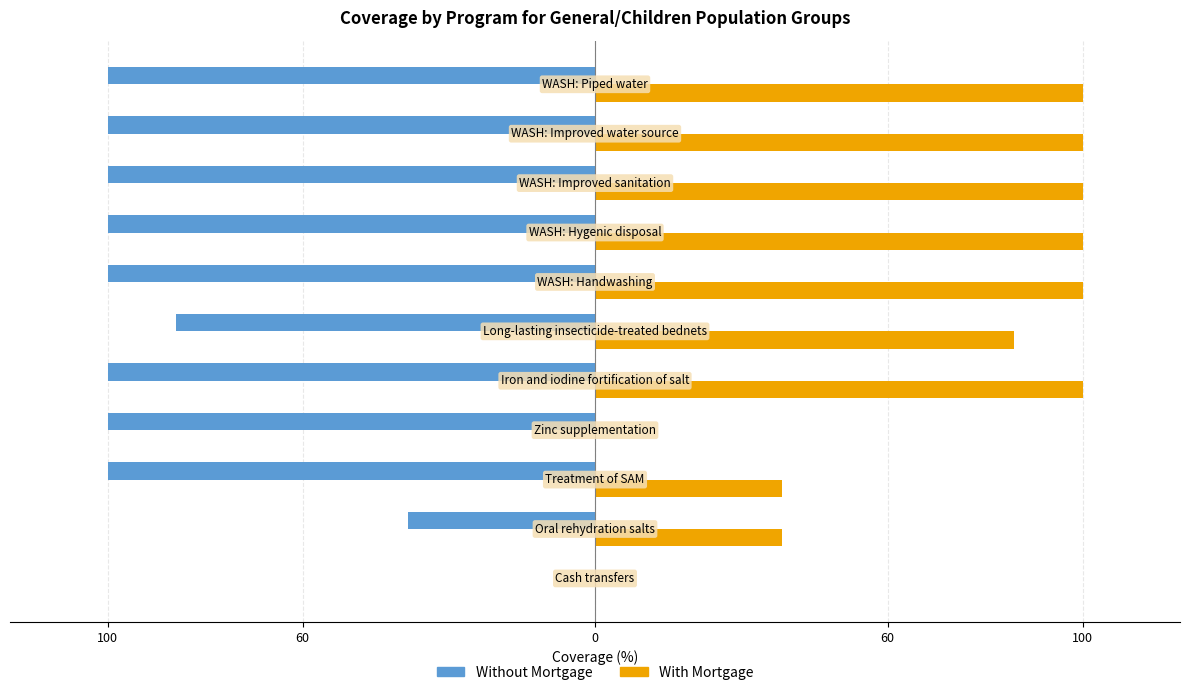

What are all the series names shown in the legend?

Without Mortgage, With Mortgage